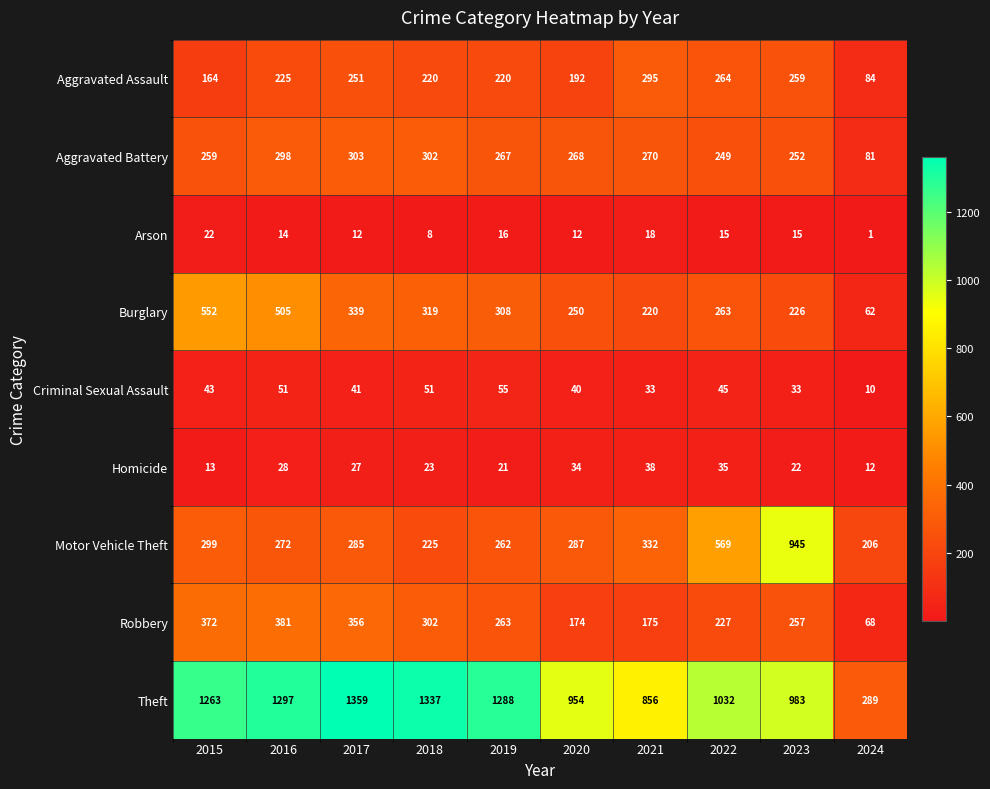

How many distinct data groups are displayed?

9